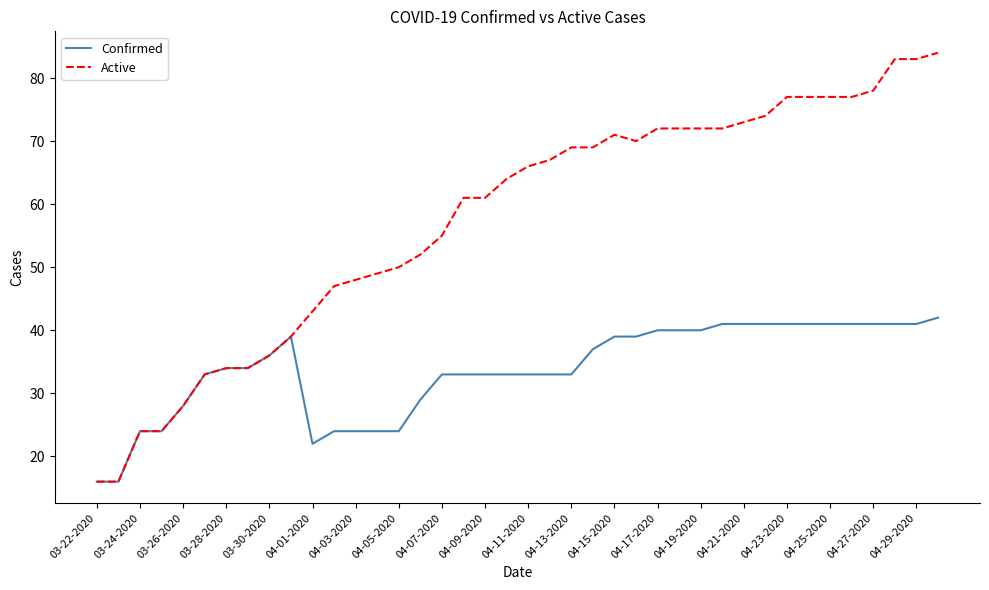

List the series in order of their peak value, highest first.

Active, Confirmed